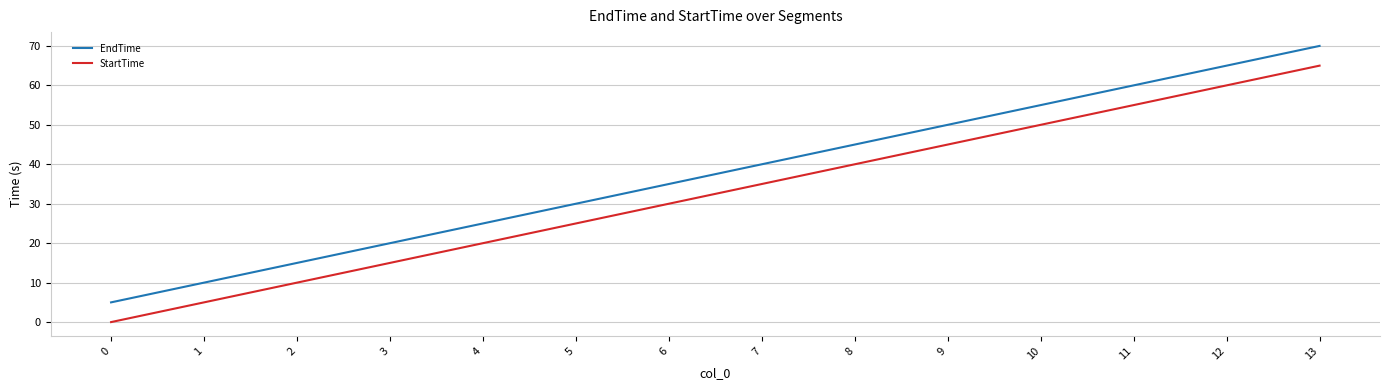

Reading right to left, extract all data points from this chart.

EndTime: 13=70	12=65	11=60	10=55	9=50	8=45	7=40	6=35	5=30	4=25	3=20	2=15	1=10	0=5
StartTime: 13=65	12=60	11=55	10=50	9=45	8=40	7=35	6=30	5=25	4=20	3=15	2=10	1=5	0=0